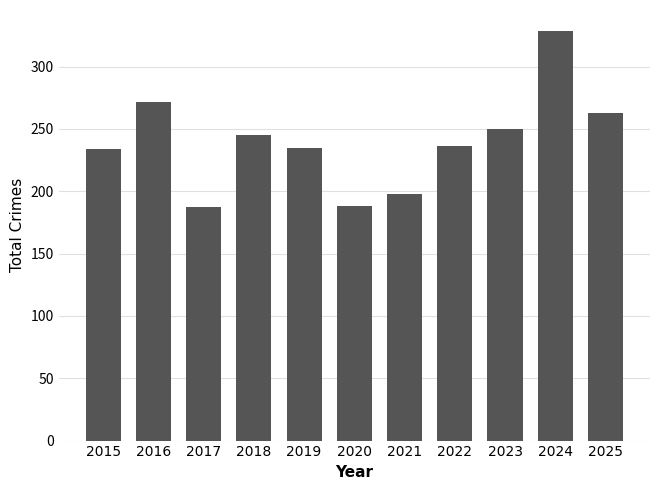

What is the average value?

240